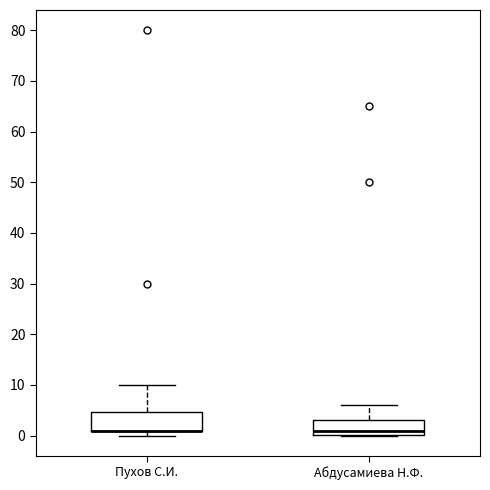

Reading left to right, transcribe this box plot: for each box, give where its median line is, the range the box spans, and where its two whiskers end, as read against the y-axis. The values are not printed on the chart, so give them approximately, as read against the axis.

Пухов С.И.: median 1 (drawn on the box's lower edge), box 1 to 5, whiskers 0 to 10
Абдусамиева Н.Ф.: median 1, box 0 to 3, whiskers 0 to 6